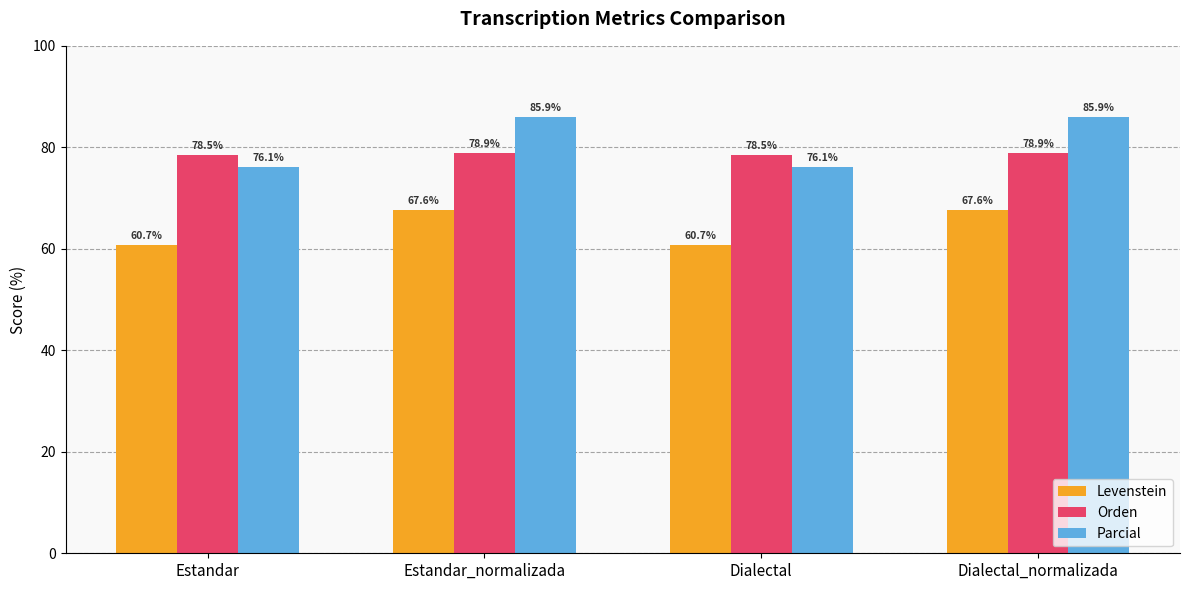

Between Estandar_normalizada and Dialectal, which series saw the biggest shift?

Parcial